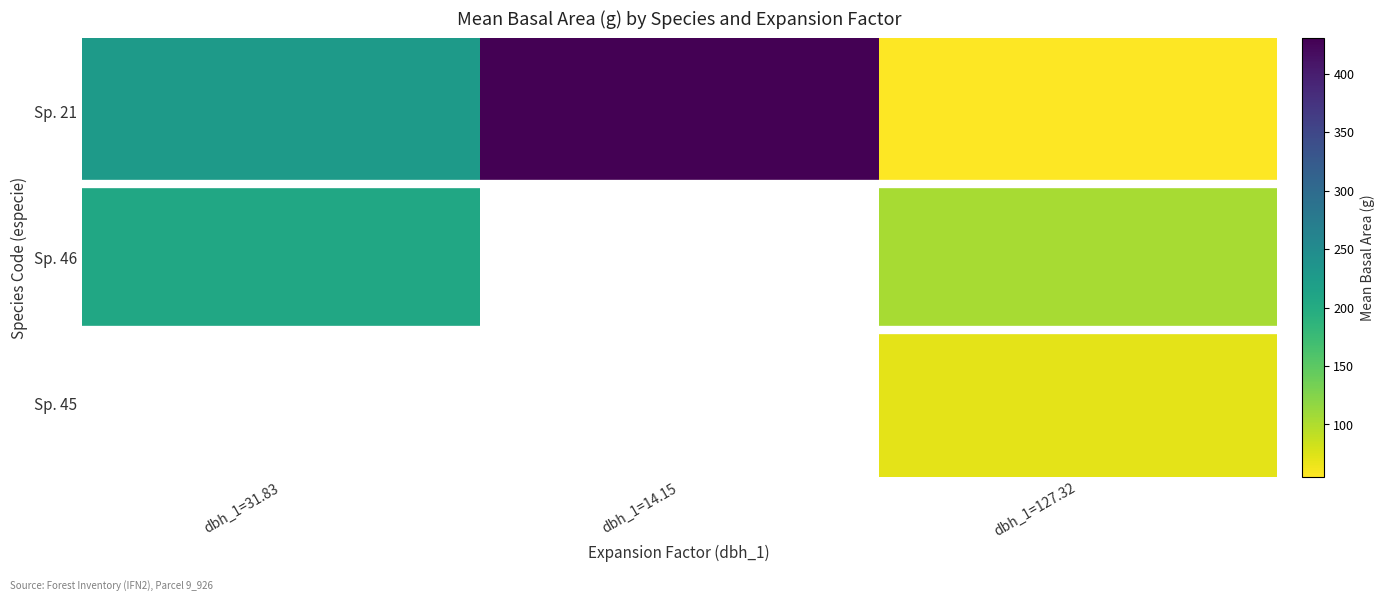

List the labels in order of 46 value, largest first.

31.83, 127.32, 14.15